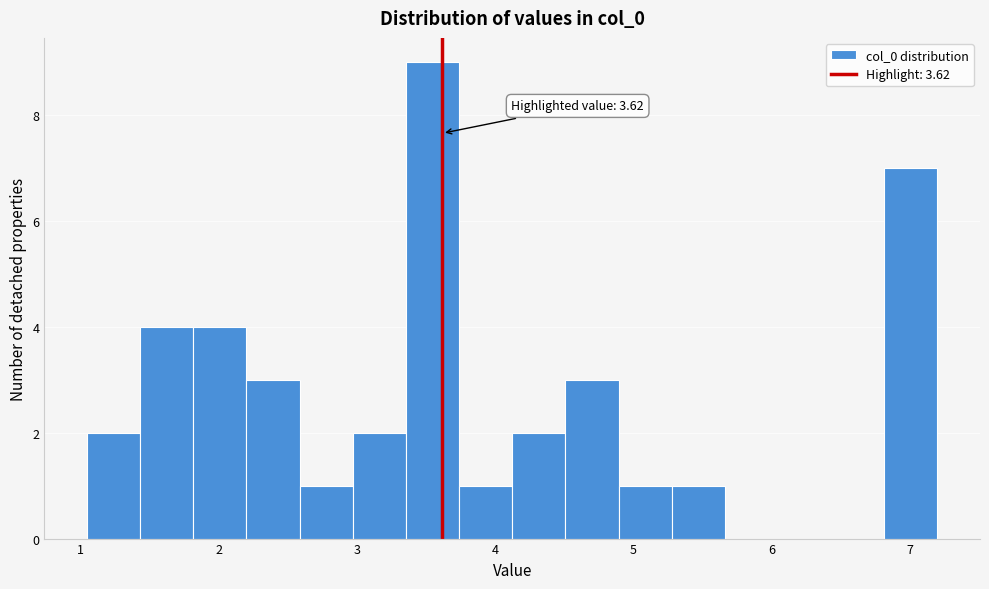

Around what value on the x-axis is the tallest bar? Give the approximate position of its centre, as read against the axis.

3.5